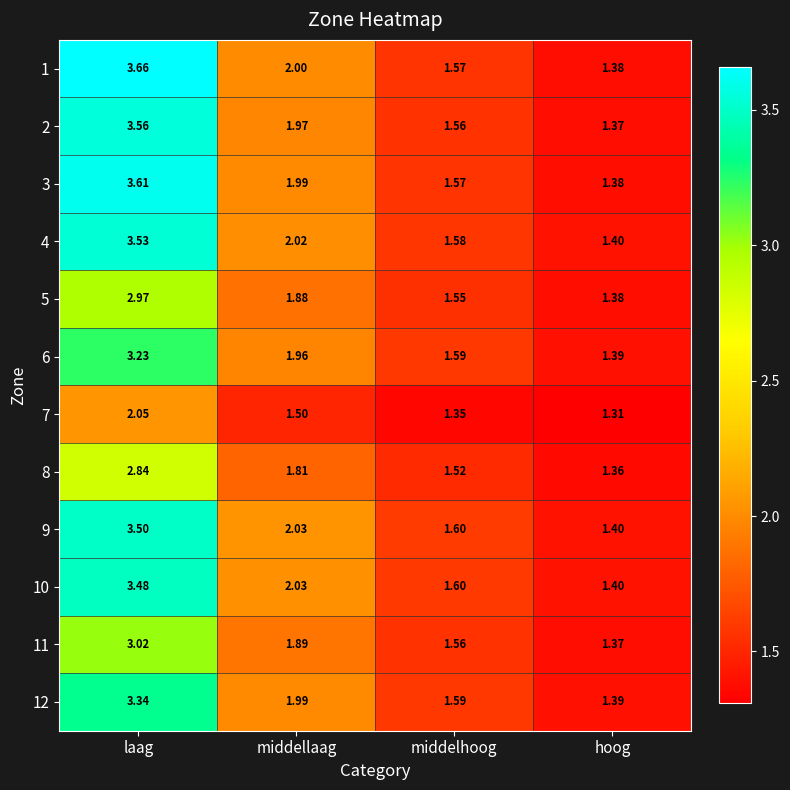

Rank the series at laag from highest to lowest value.

1, 3, 2, 4, 9, 10, 12, 6, 11, 5, 8, 7